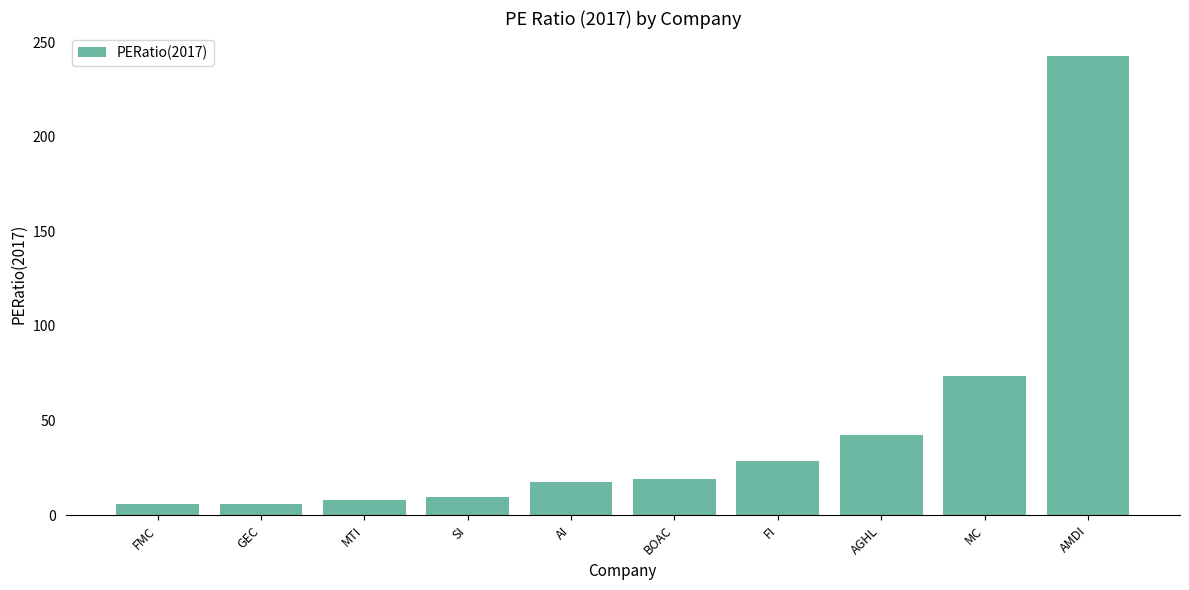

What is the difference between the maximum and minimum values?

236.8